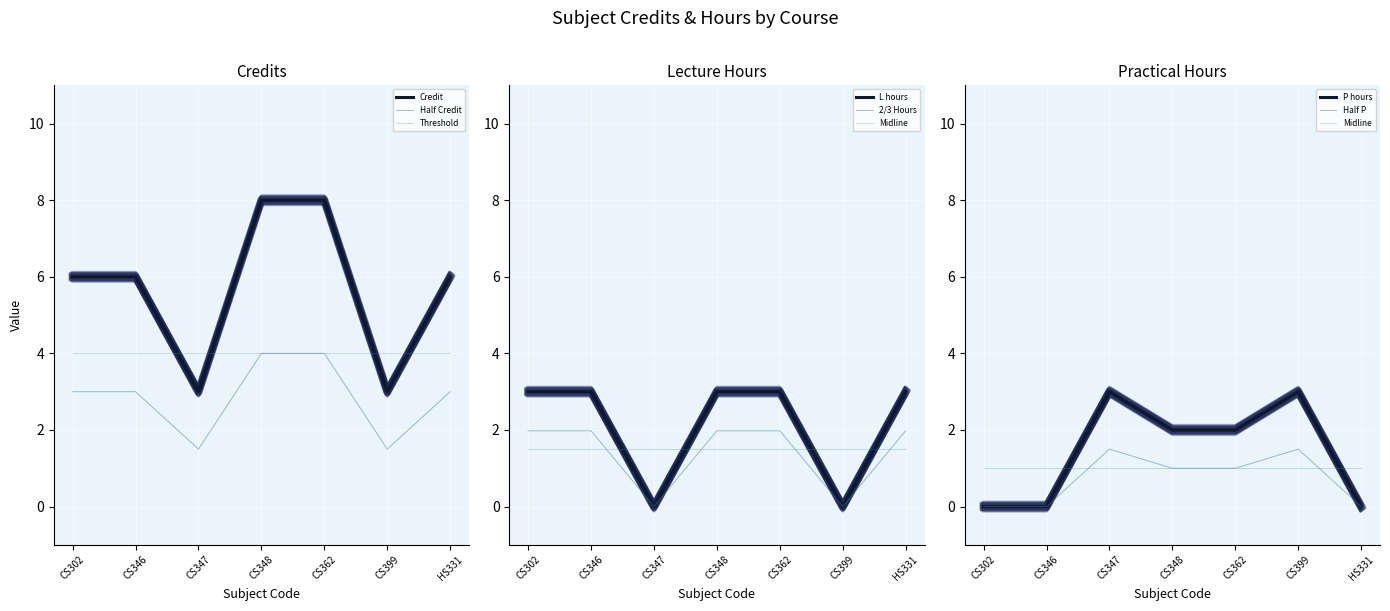

What is the greatest value displayed?

8.0